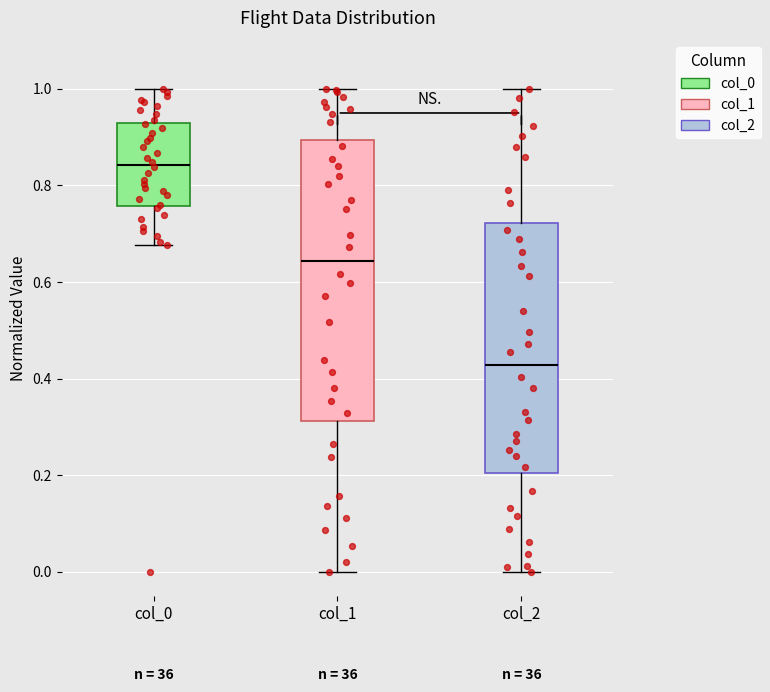

Reading left to right, read every box against the y-axis: the position of its median line, the range the box covers, and the ends of its whiskers. The values are not printed on the chart, so give them approximately, as read against the axis.

col_0: median 0.84, box 0.76 to 0.94, whiskers 0.68 to 1.00
col_1: median 0.64, box 0.32 to 0.90, whiskers 0.00 to 1.00
col_2: median 0.42, box 0.20 to 0.72, whiskers 0.00 to 1.00